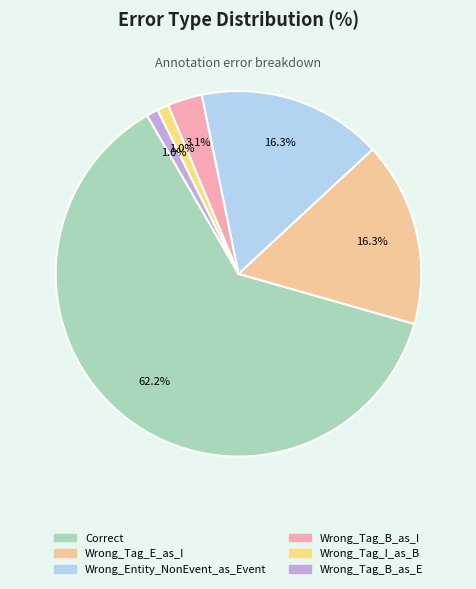

Count the number of slices in the pie.

6